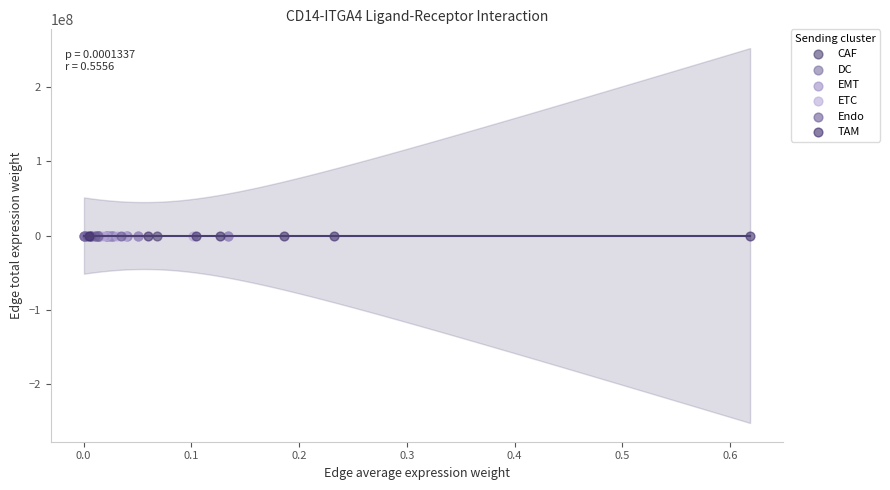

Which series has the widest spread of Y values?

TAM